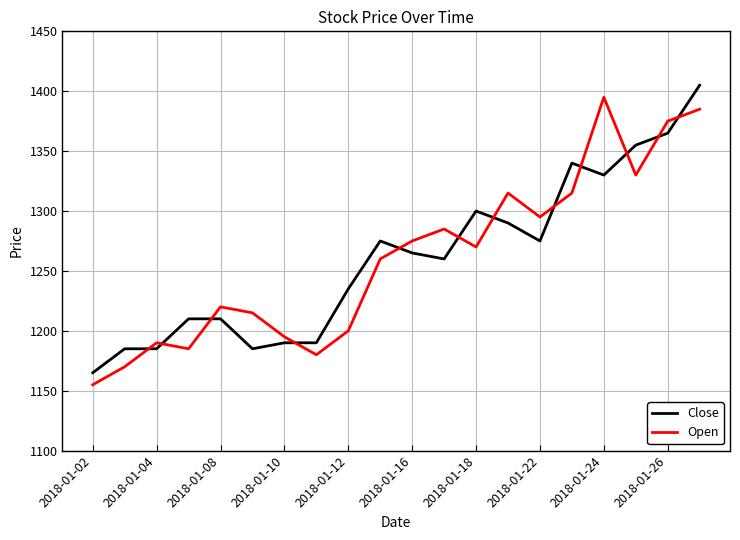

What is the minimum value shown in the chart?

1155